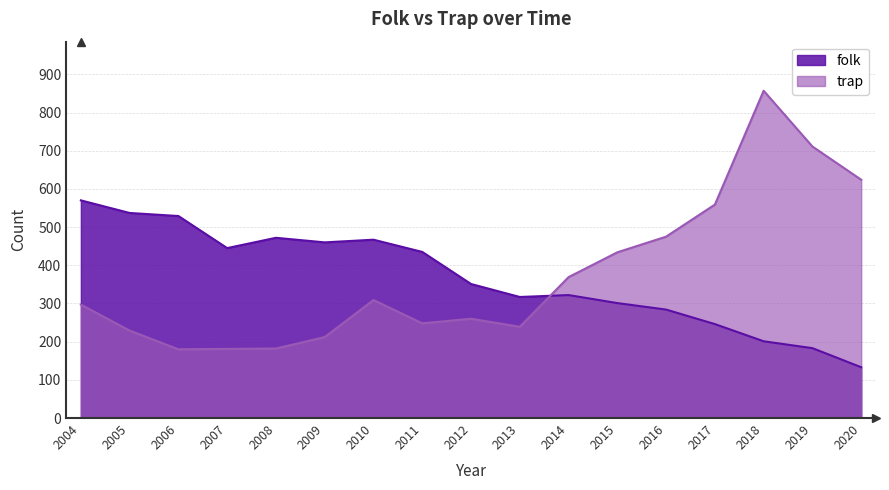

True or false: trap has more than 0 interior local peaks.

True